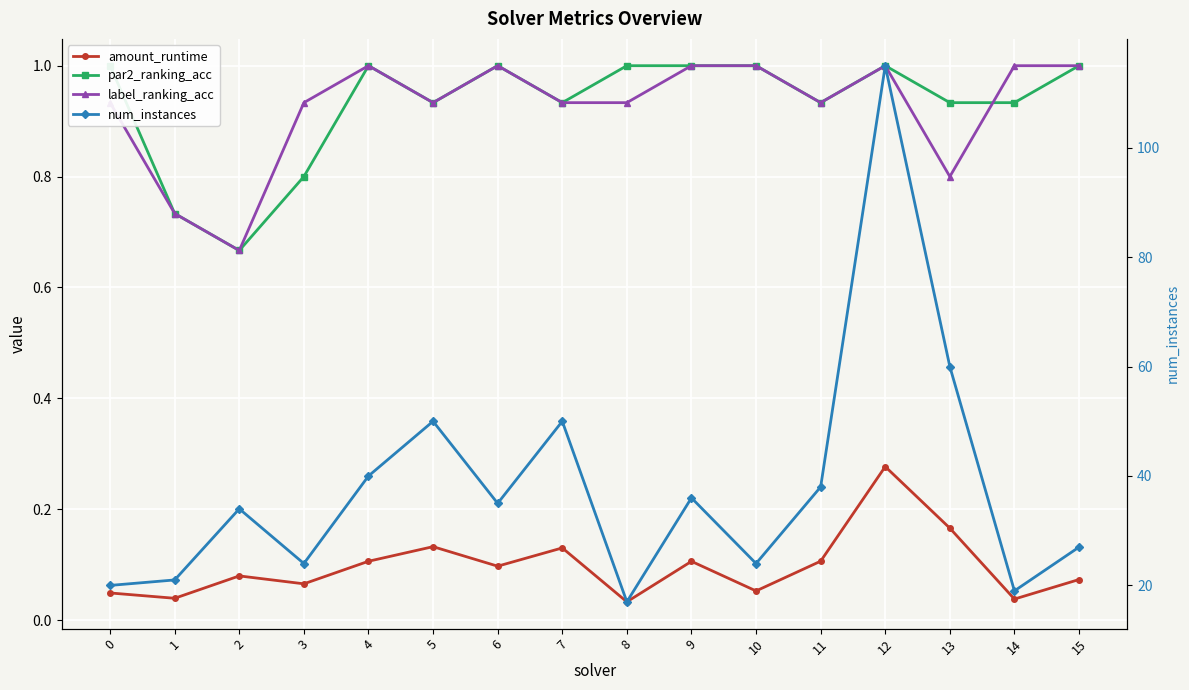

Rank the series by their maximum value, from highest to lowest.

num_instances, par2_ranking_acc, label_ranking_acc, amount_runtime